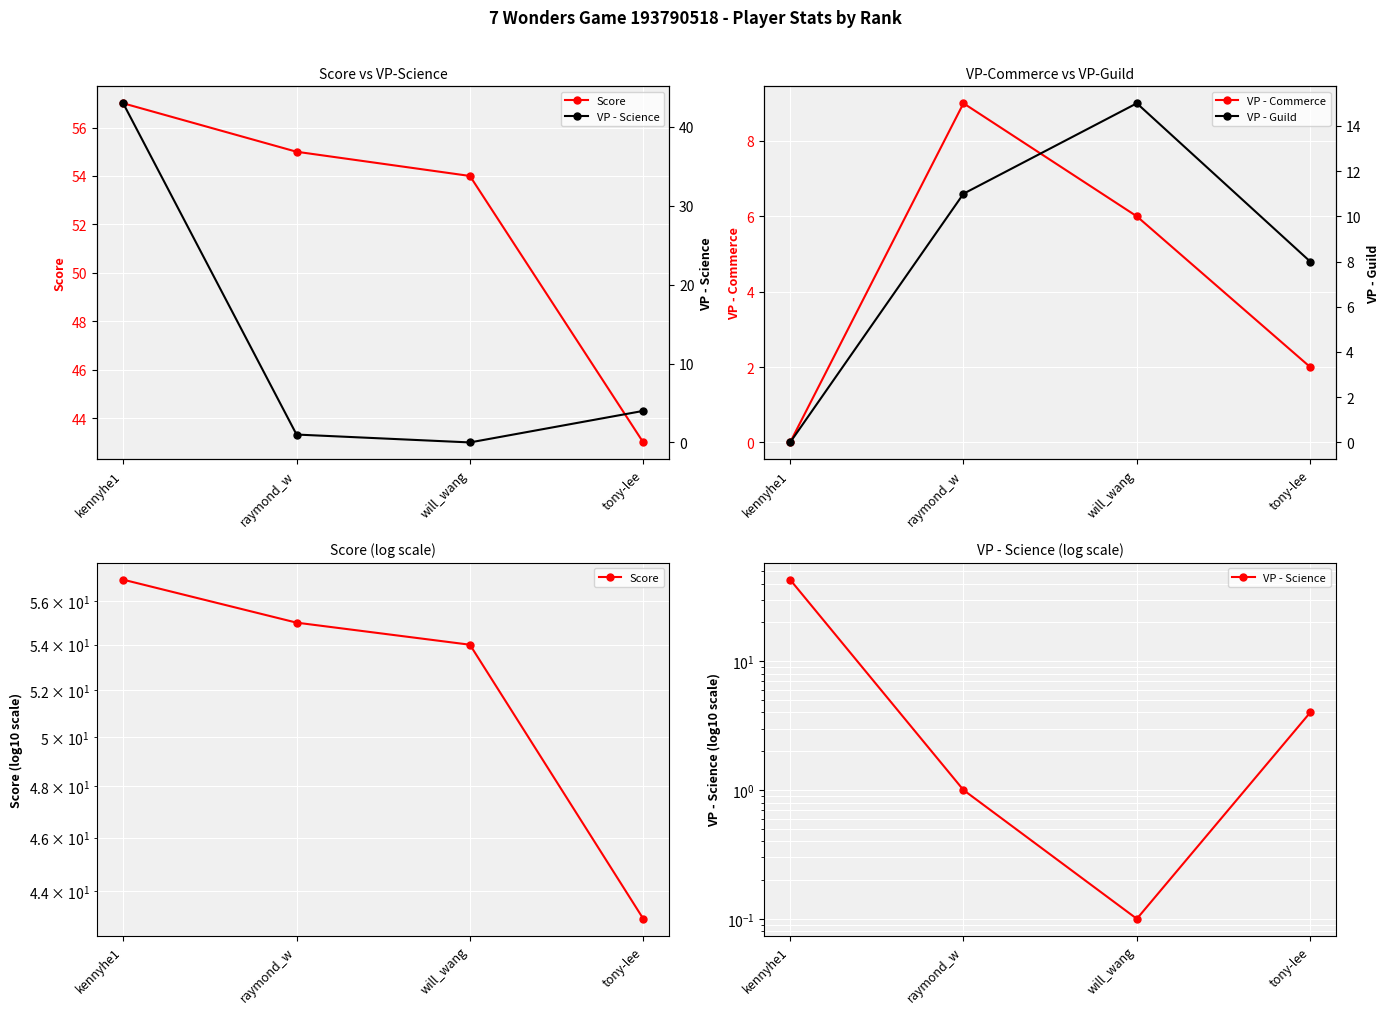

What is the spread (max minus min) of values at will_wang?

54